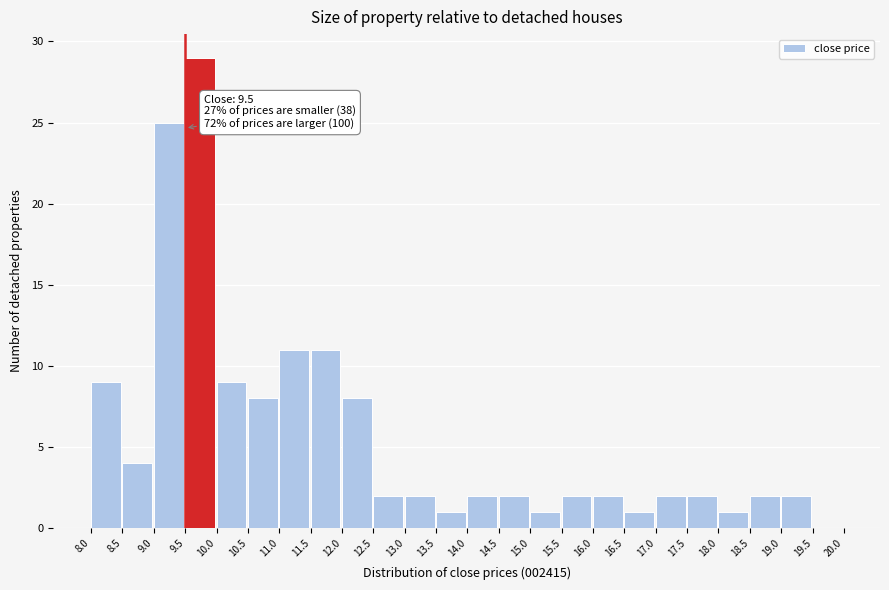

Over which range of the x-axis is the bar tallest?

9.5 to 10.0